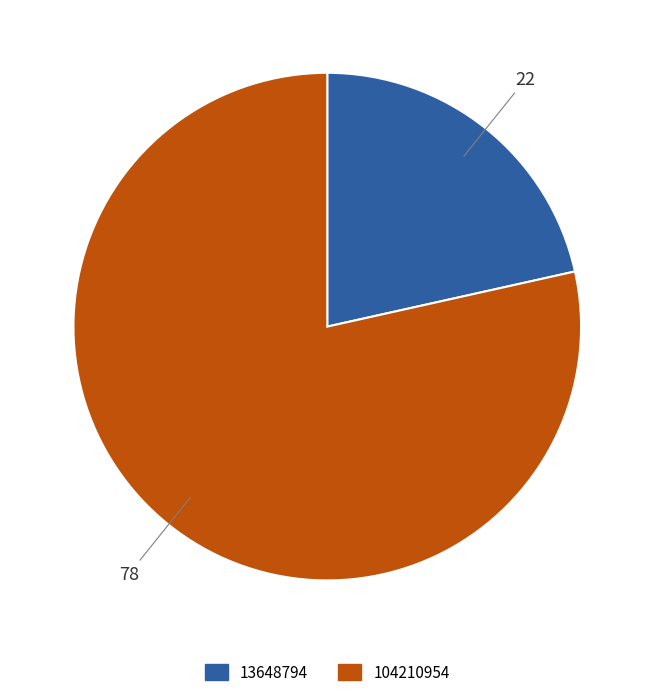

Count the number of slices in the pie.

2